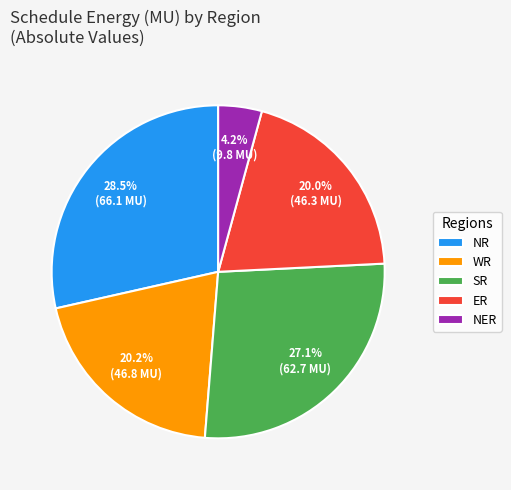

What percentage is the ER slice, to the nearest percent?

20%